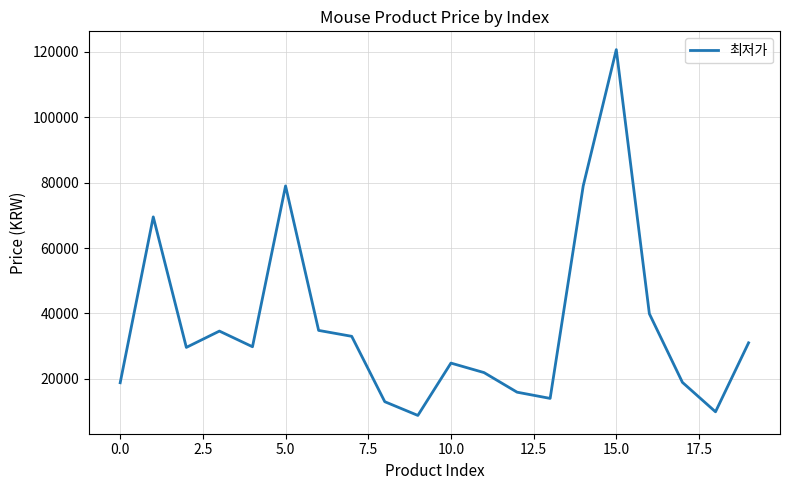

What is the smallest value displayed?

8790